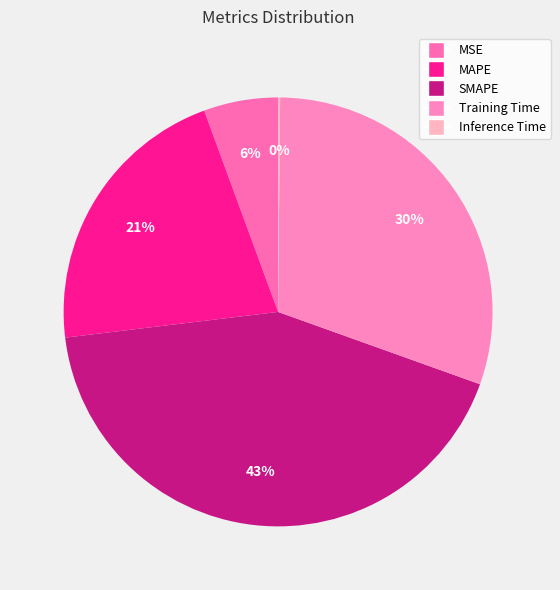

Does any single category account for the majority?

No